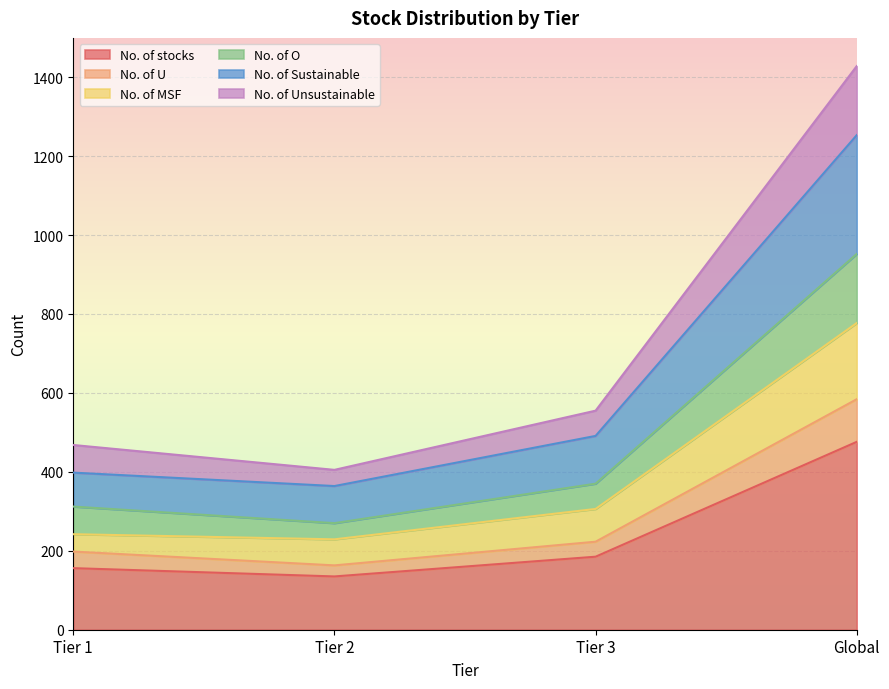

What are all the series names shown in the legend?

No. of stocks, No. of U, No. of MSF, No. of O, No. of Sustainable, No. of Unsustainable